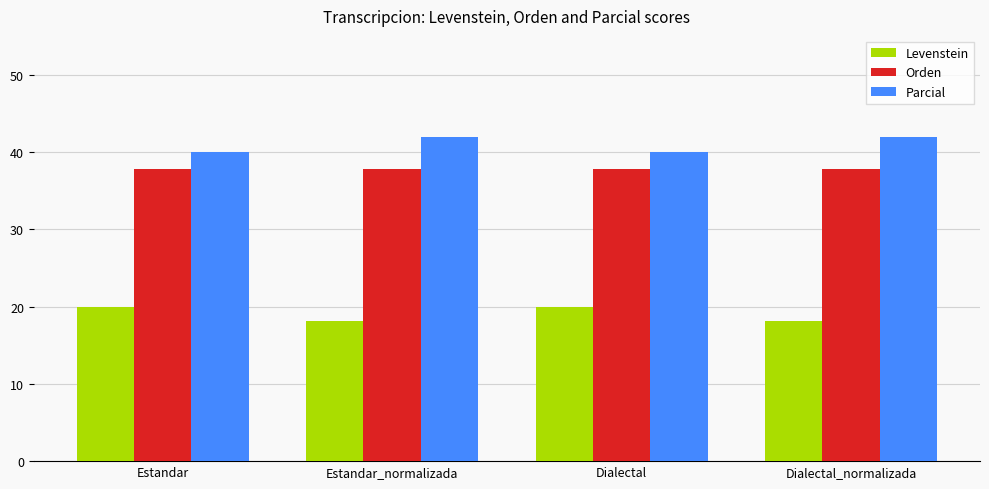

What is the maximum value for Orden?

37.7